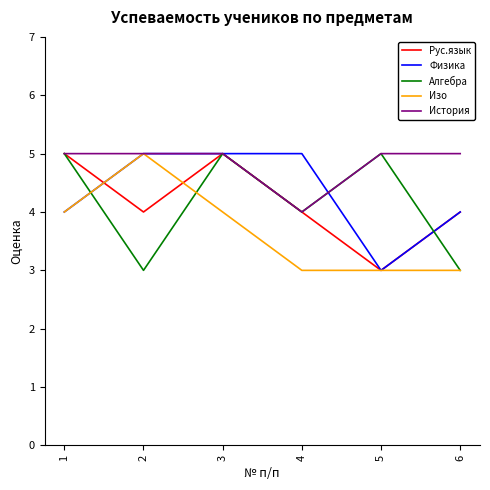

What is the lowest value of the Алгебра series?

3